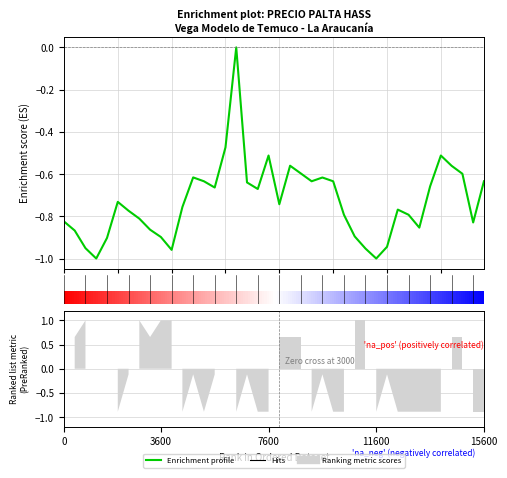

How many values are below zero?

39